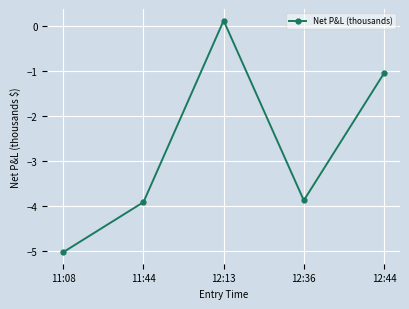

Which category has the lowest value across all series?

11:08